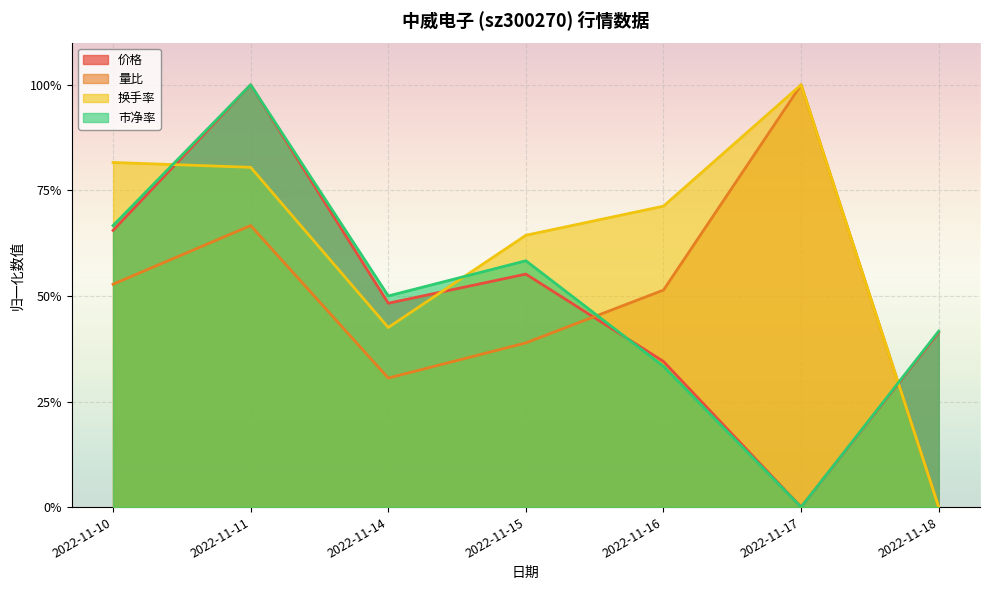

Which category has the highest value in the 换手率 series?

2022-11-17